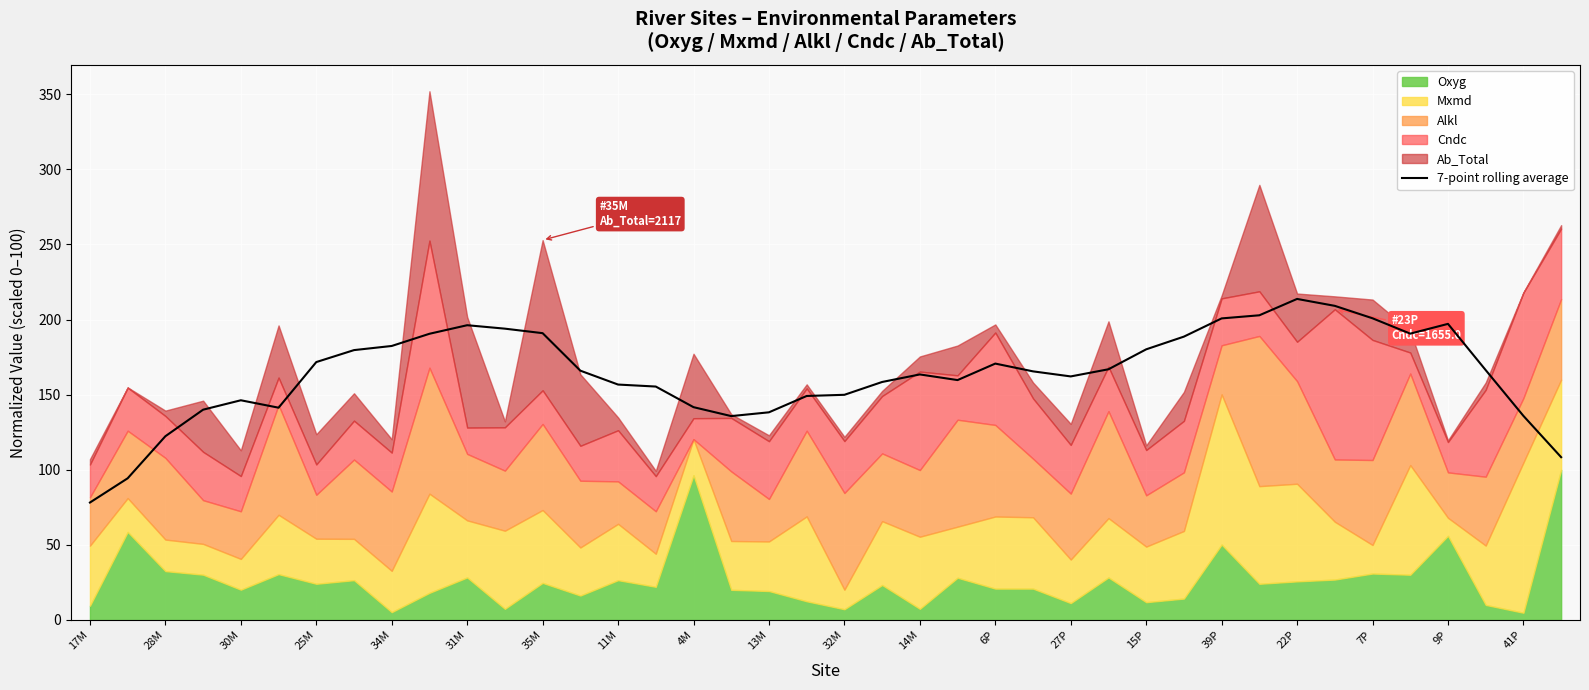

How many lines are shown in the chart?

1